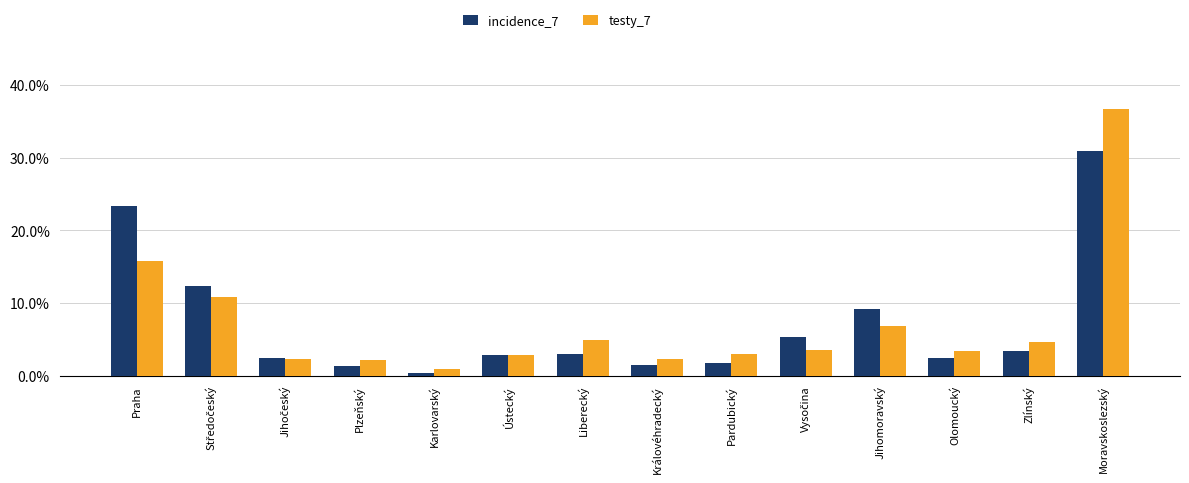

Rank the series by their maximum value, from highest to lowest.

testy_7, incidence_7